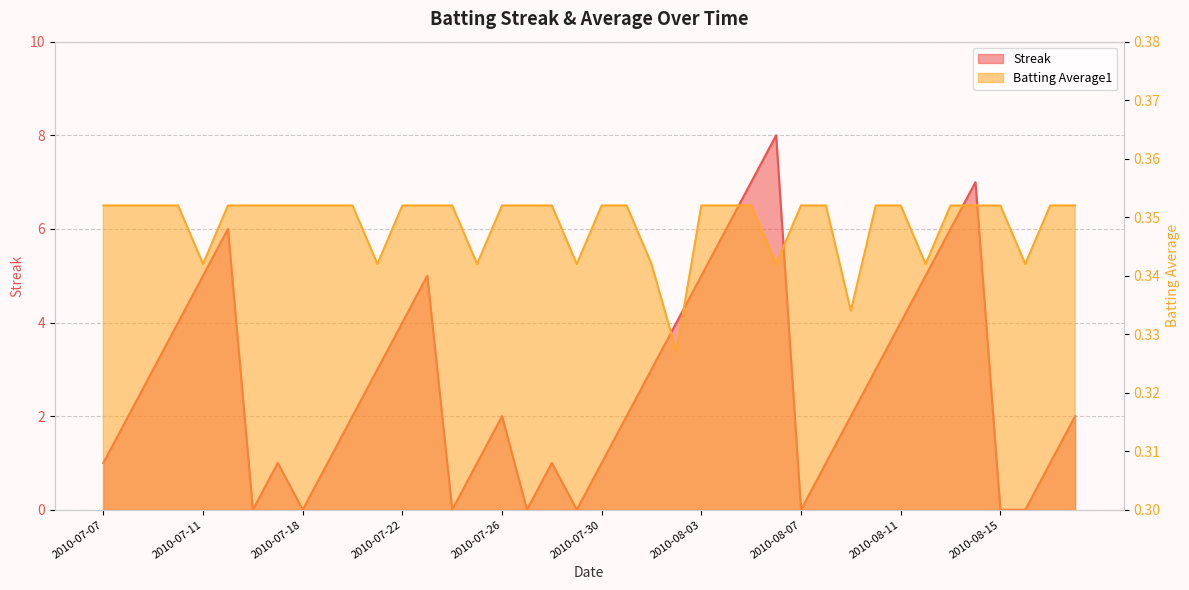

How many interior local valleys does the Batting Average1 series have?

9